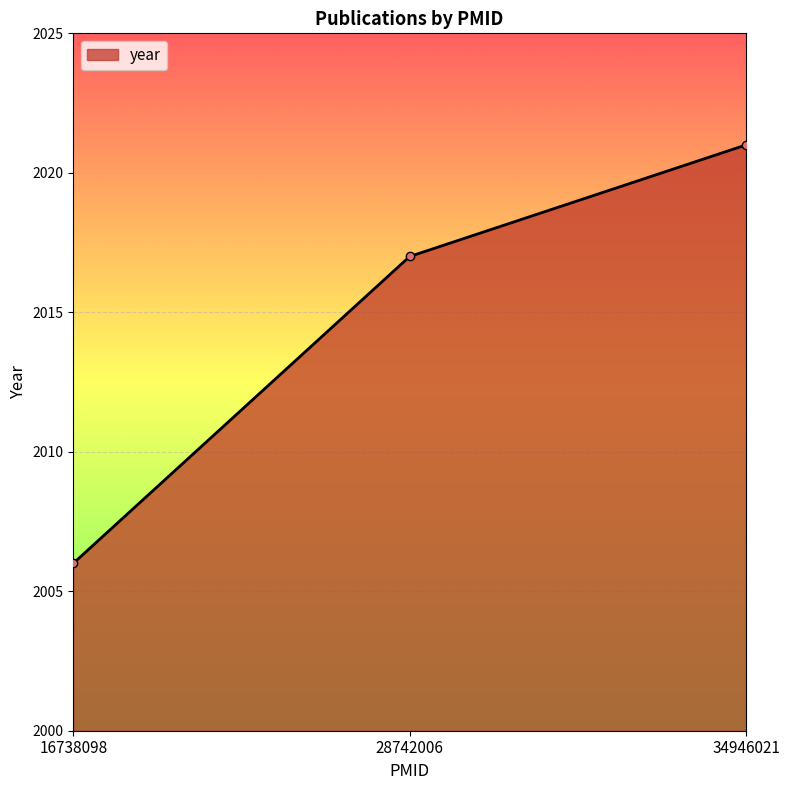

Reading left to right, extract all data points from this chart.

2006	2017	2021